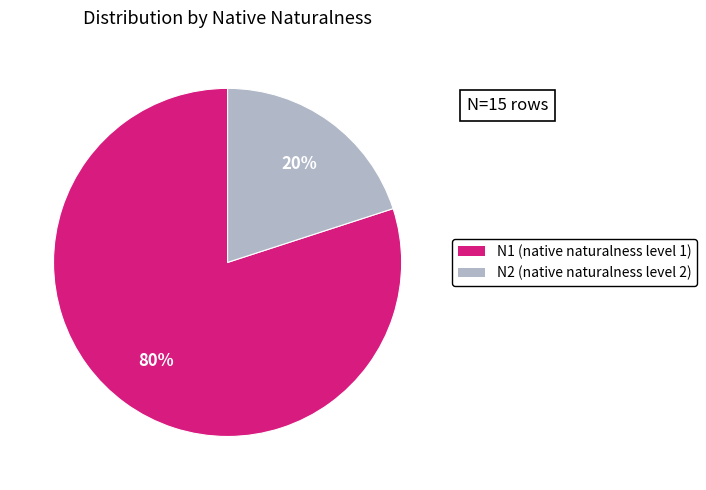

Which category has the biggest portion of the pie?

N1